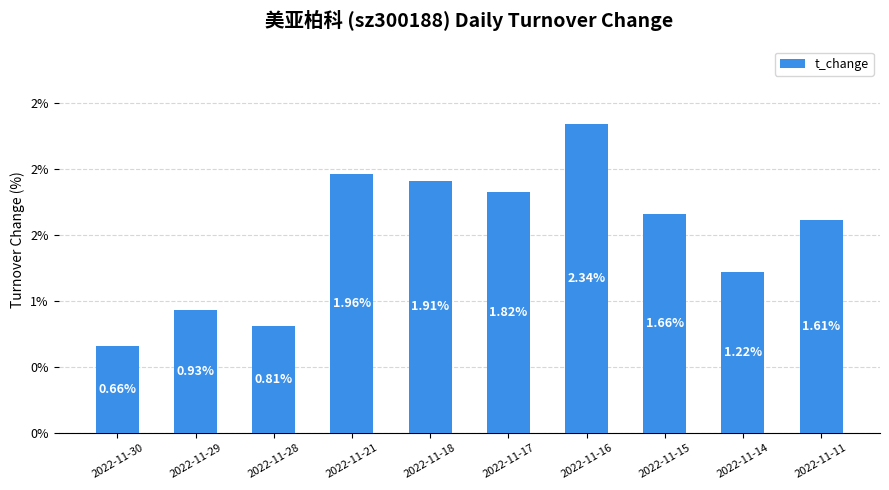

What is the sum of all values?

14.9